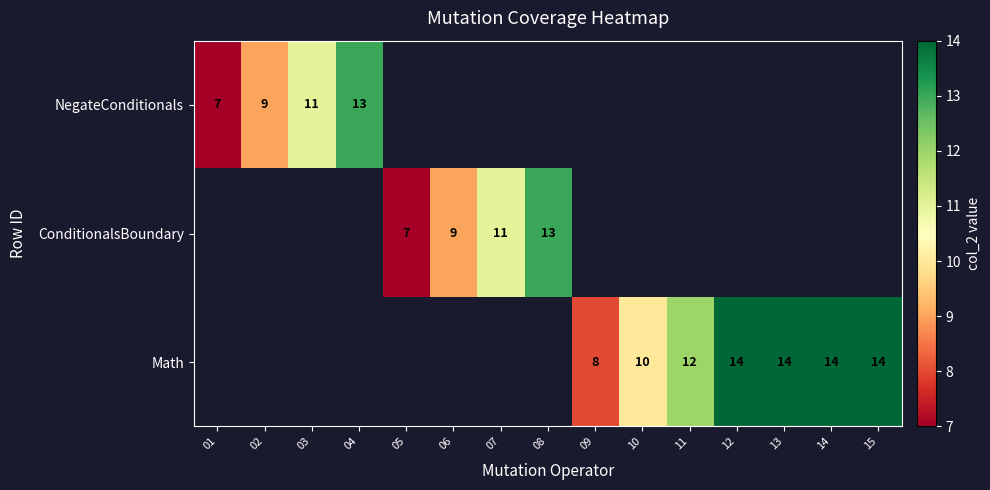

The Math series shows 14 at 14. True or false?

True